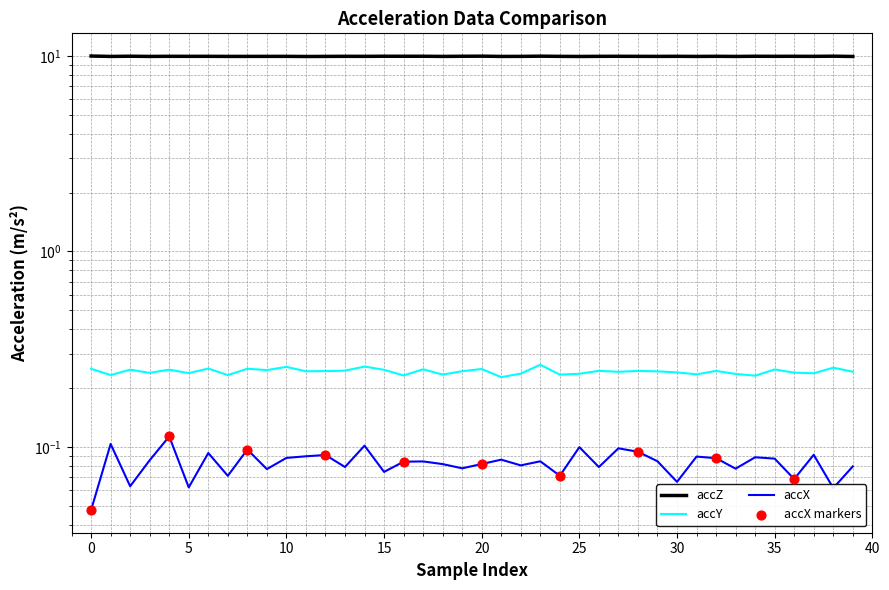

Is the value of accY at 25 greater than the value of accZ at 15?

No